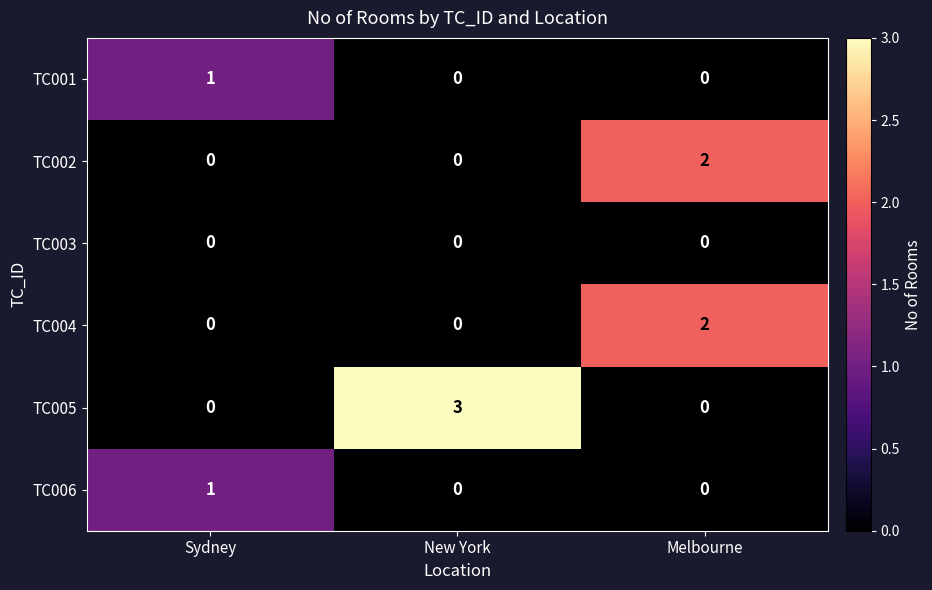

What is the sum of all TC005 values?

3